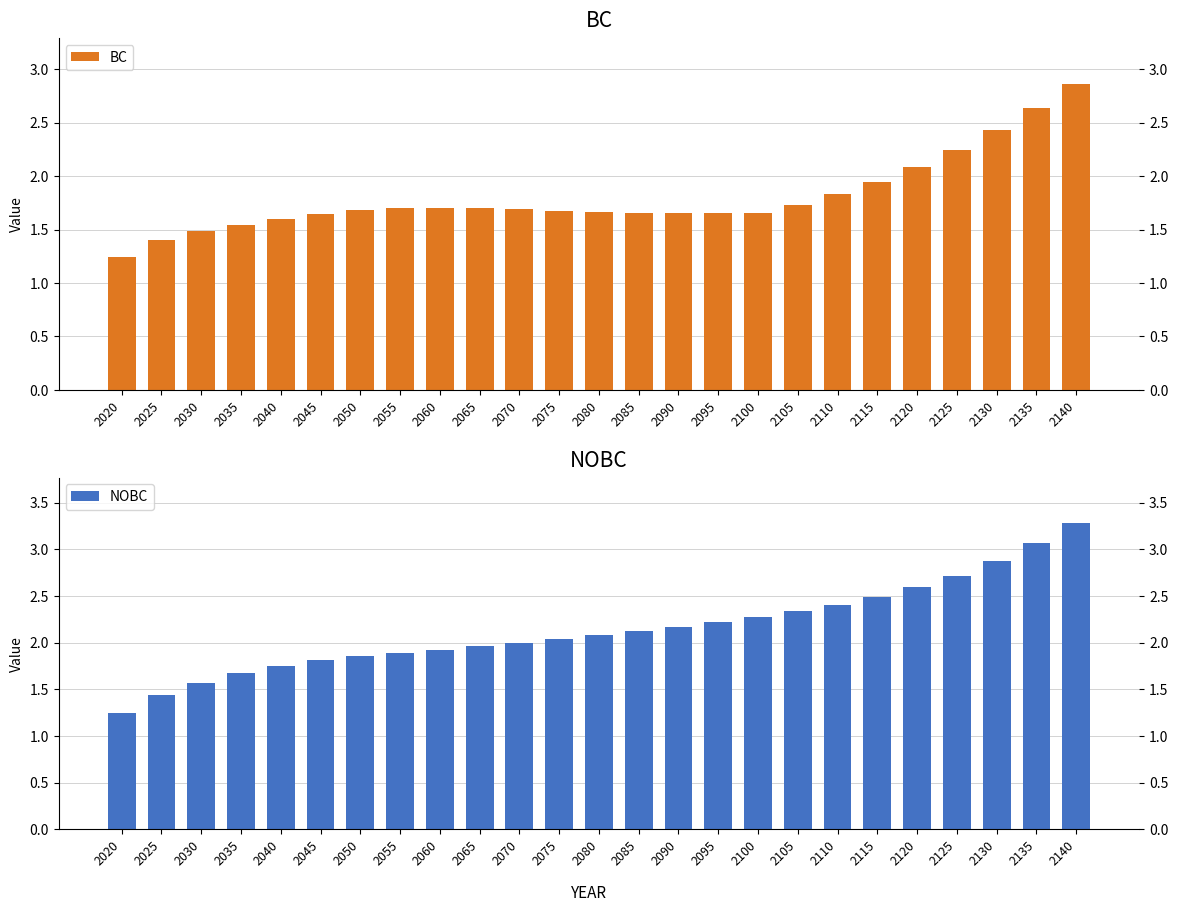

Which label corresponds to the smallest value in the chart?

2020